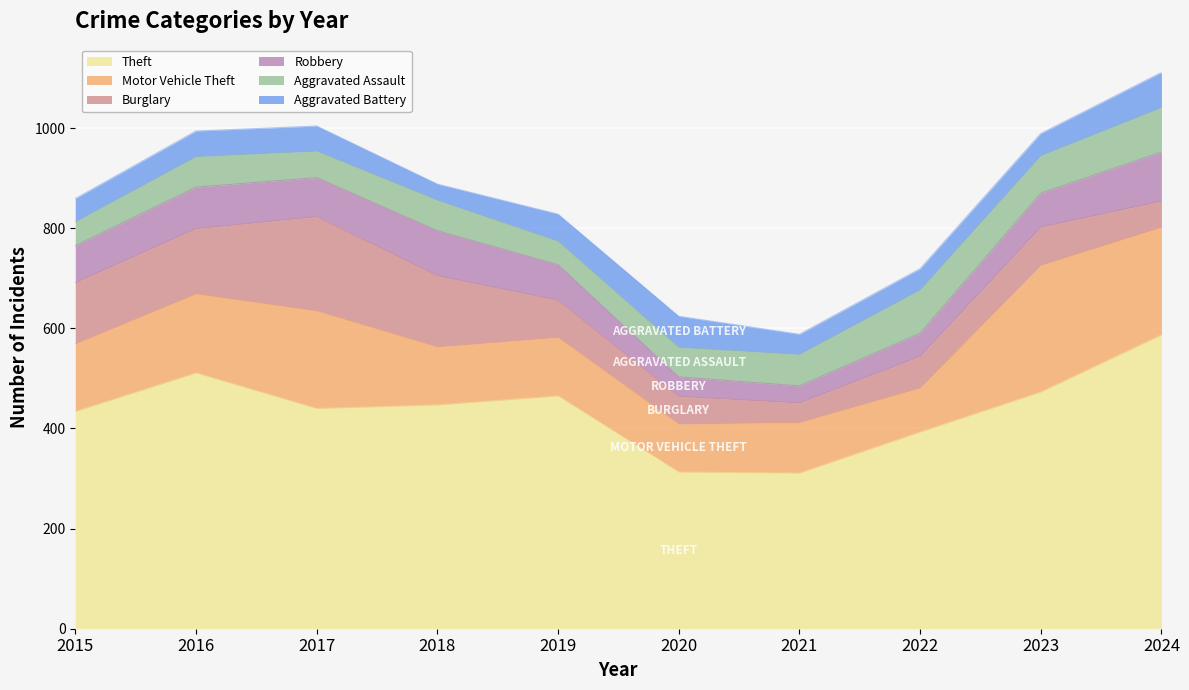

What is the value of the Aggravated Assault point at the 9th from the left?

75